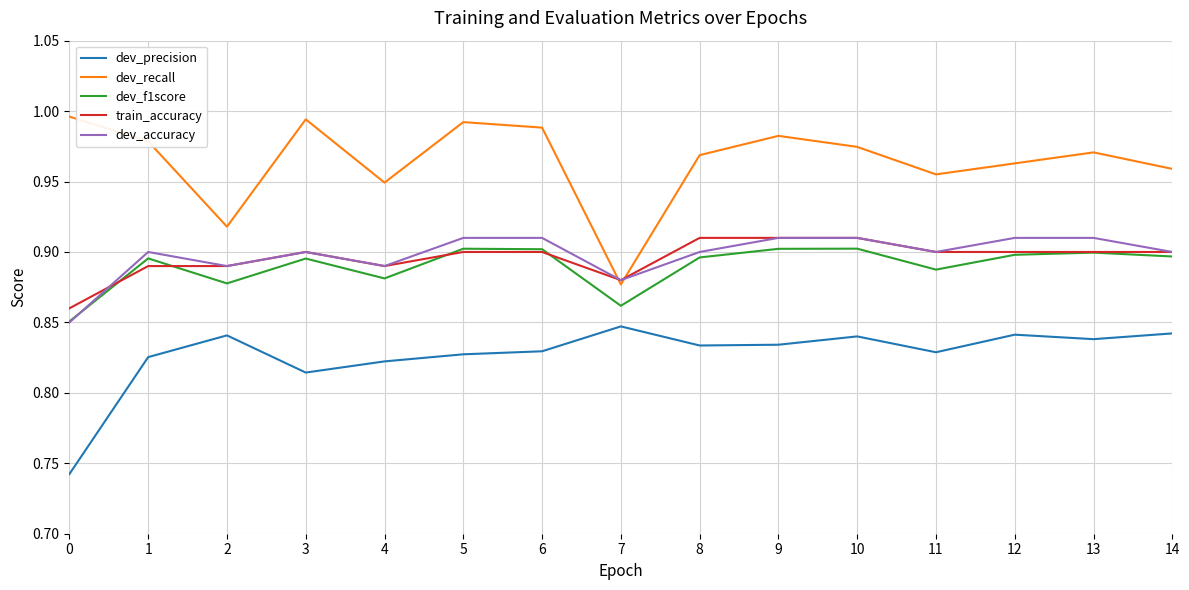

Which series has the widest spread of values?

dev_recall